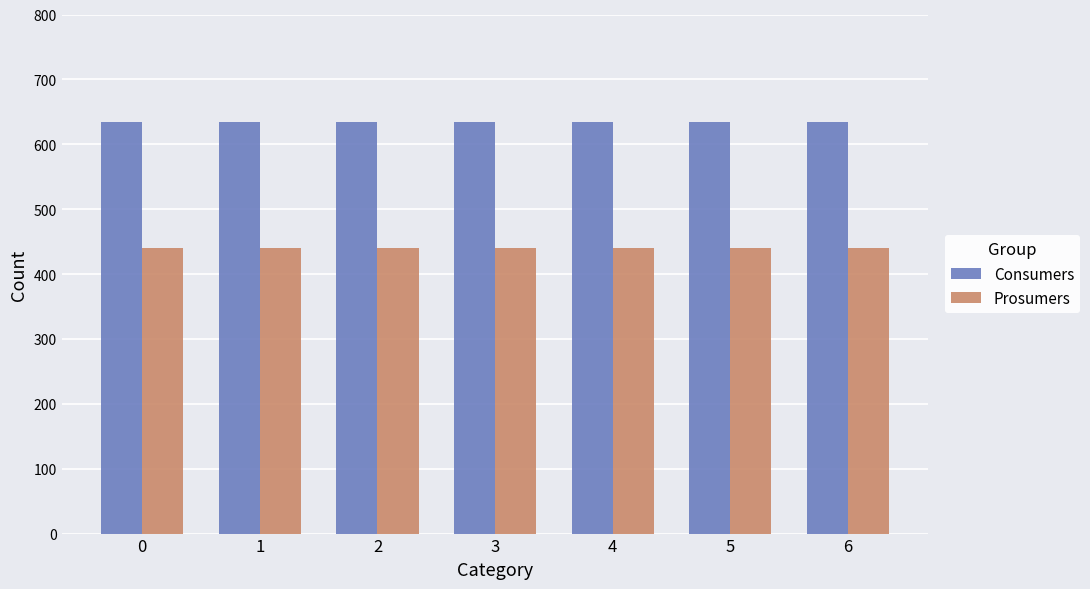

Does the chart contain stacked bars?

No